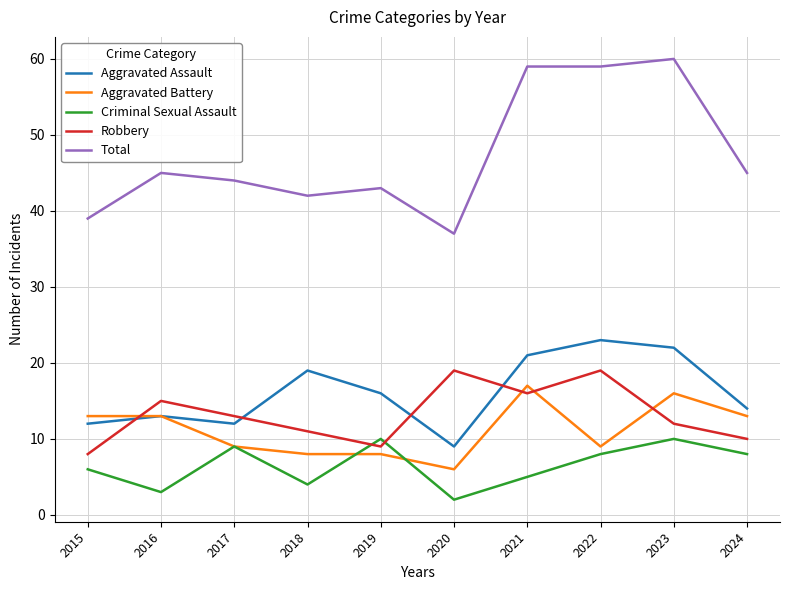

At 2020, list the series in order from smallest to largest.

Criminal Sexual Assault, Aggravated Battery, Aggravated Assault, Robbery, Total